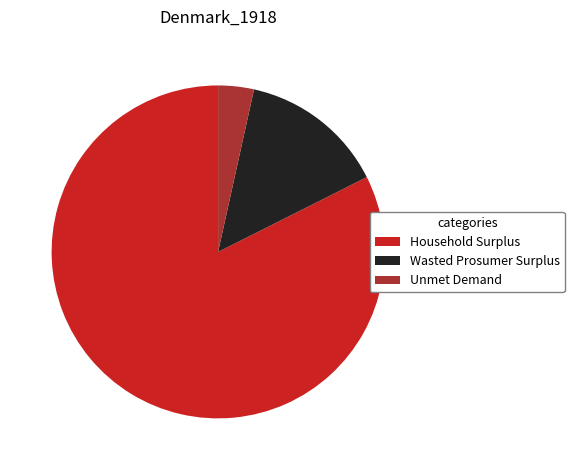

Does any single category account for the majority?

Yes